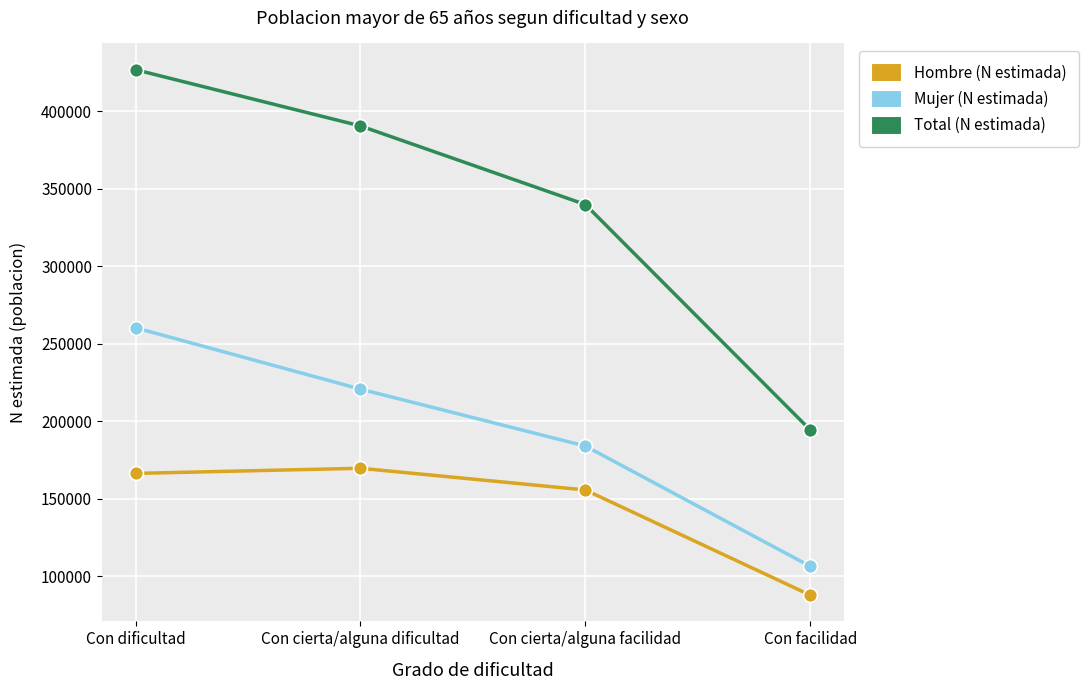

What is the label of the 4th point from the left?

Con facilidad